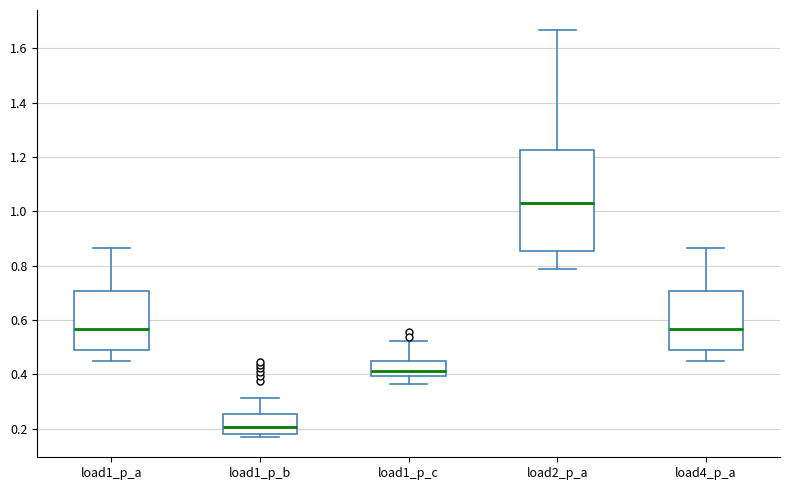

Where is the lower edge of the box for load1_p_b on the y-axis? The values are not printed on the chart, so give them approximately, as read against the axis.

0.18